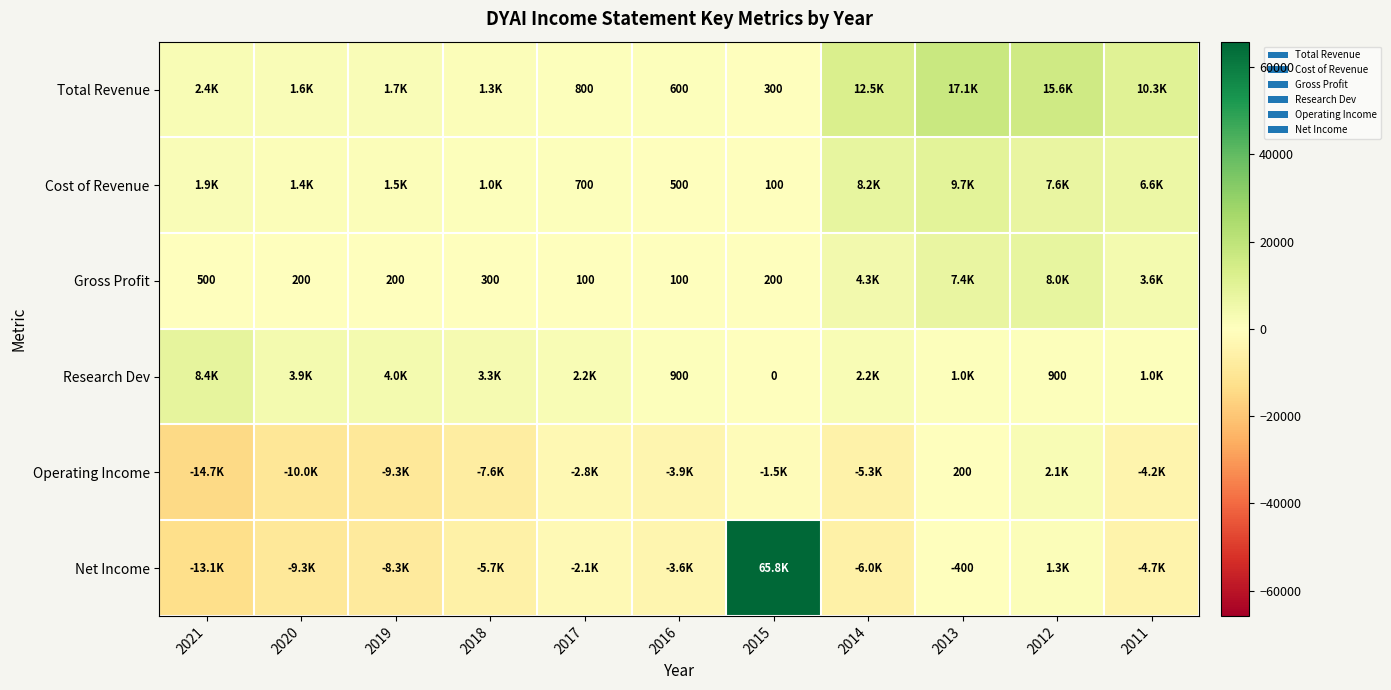

The value of Total Revenue at 2017 is 800. True or false?

True